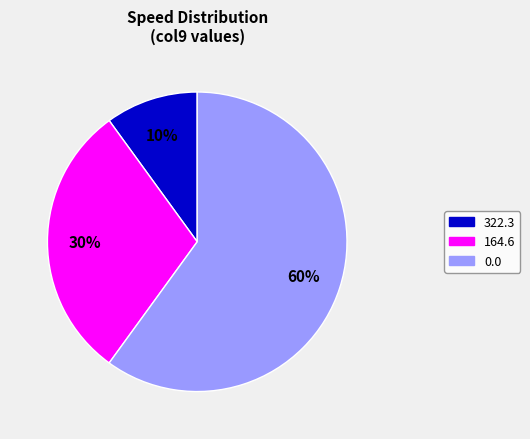

Is it true that 322.3 is 10% of the pie?

True